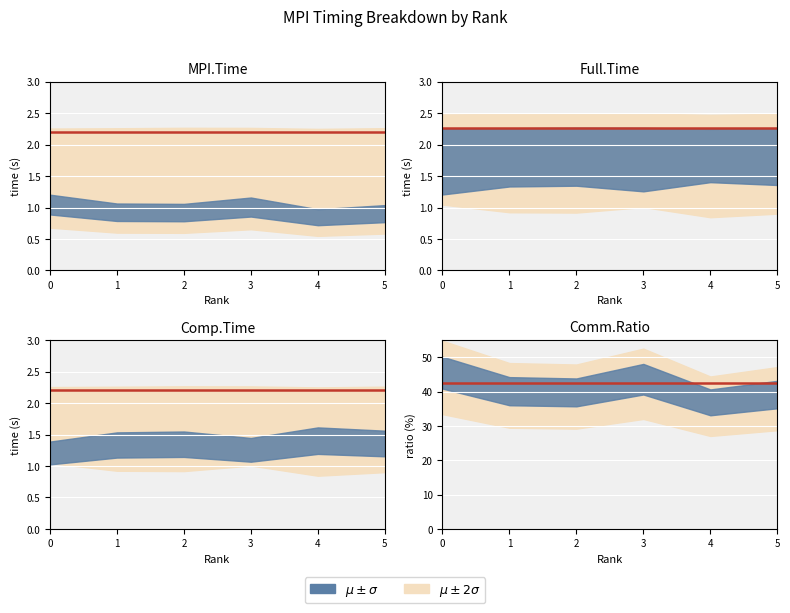

At how many categories does at least one series exceed 9?

6